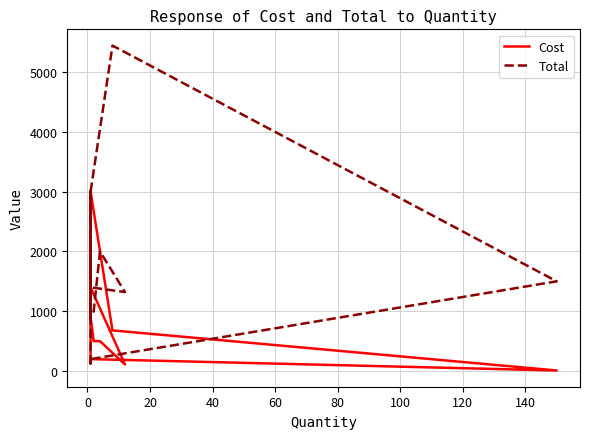

Which series has the largest total across all categories?

Total